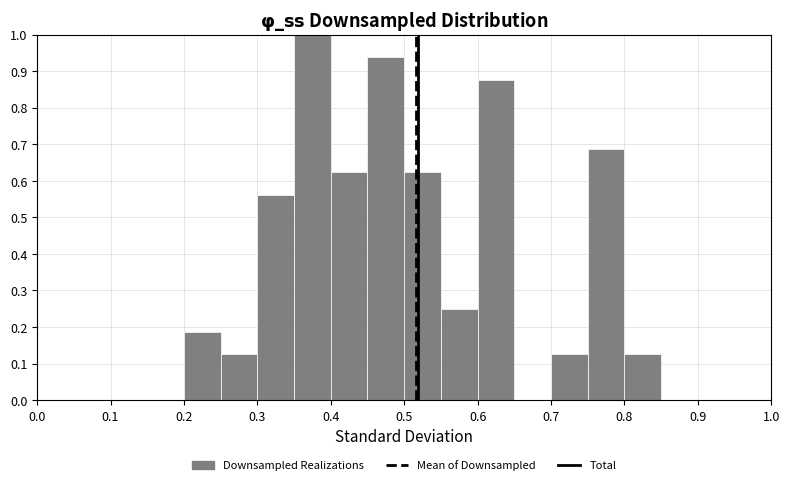

Reading left to right, transcribe this chart: for each bar, give the range it covers on the x-axis and its height. The values are not printed on the chart, so give them approximately, as read against the axis.

0.00 to 0.05: 0
0.05 to 0.10: 0
0.10 to 0.15: 0
0.15 to 0.20: 0
0.20 to 0.25: 0.19
0.25 to 0.30: 0.13
0.30 to 0.35: 0.56
0.35 to 0.40: 1.00
0.40 to 0.45: 0.63
0.45 to 0.50: 0.94
0.50 to 0.55: 0.63
0.55 to 0.60: 0.25
0.60 to 0.65: 0.88
0.65 to 0.70: 0
0.70 to 0.75: 0.13
0.75 to 0.80: 0.69
0.80 to 0.85: 0.13
0.85 to 0.90: 0
0.90 to 0.95: 0
0.95 to 1.00: 0